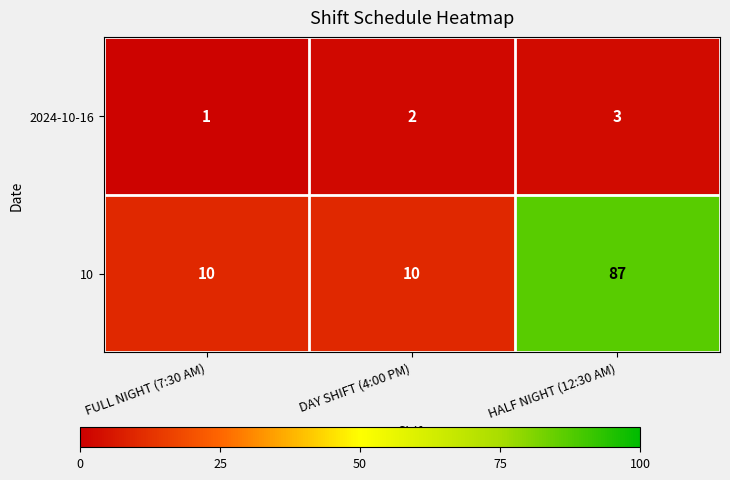

Reading right to left, what are all the values shown in this chart?

2024-10-16: HALF NIGHT (12:30 AM)=3	DAY SHIFT (4:00 PM)=2	FULL NIGHT (7:30 AM)=1
10: HALF NIGHT (12:30 AM)=87	DAY SHIFT (4:00 PM)=10	FULL NIGHT (7:30 AM)=10